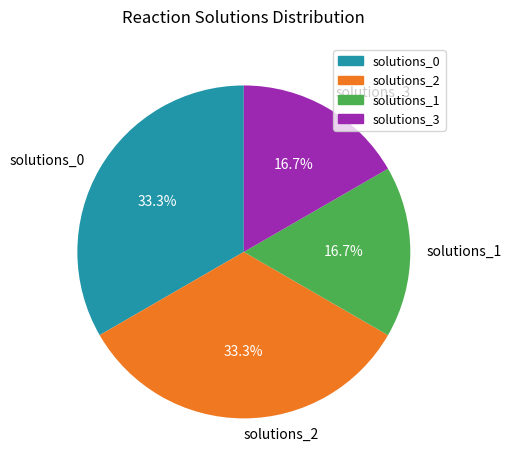

To the nearest percent, what percentage of the pie is solutions_3?

17%